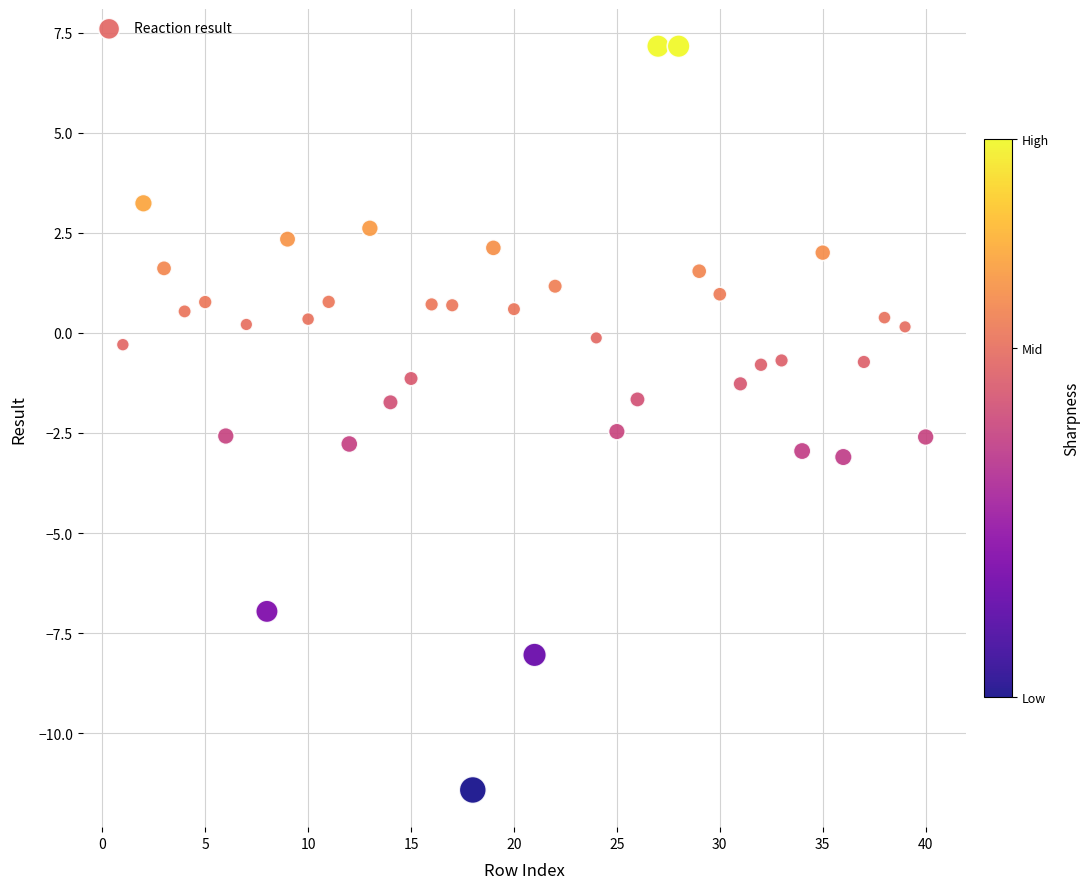

What is the range of Y values (max minus min)?

18.6